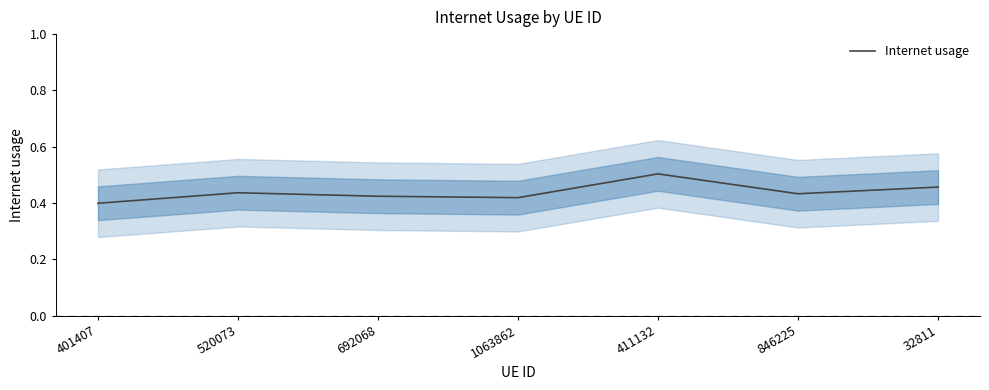

What value does the data have at 1063862?

0.4